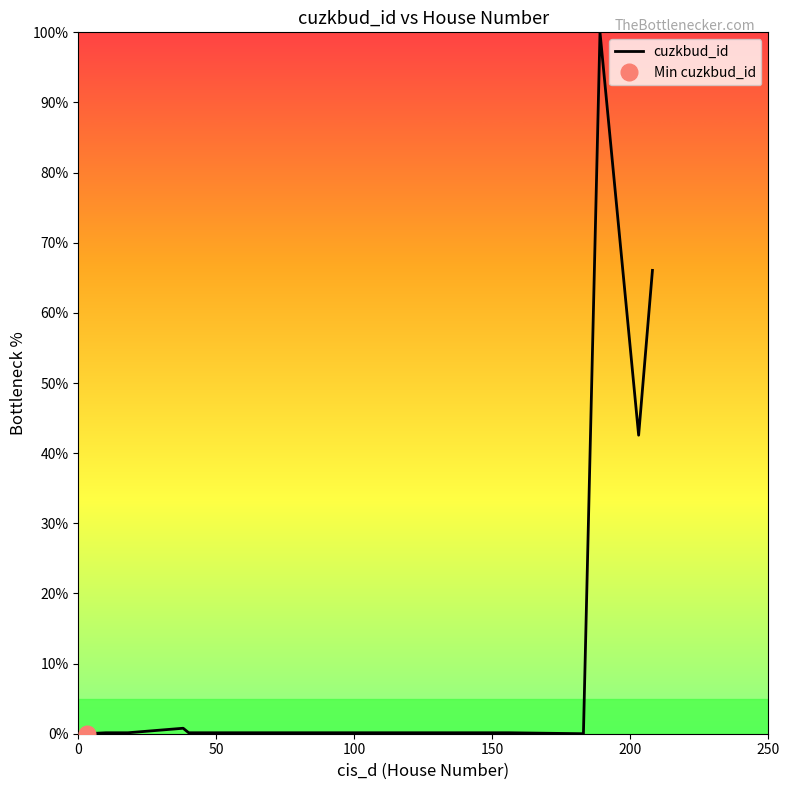

Does the chart have visible grid lines?

No